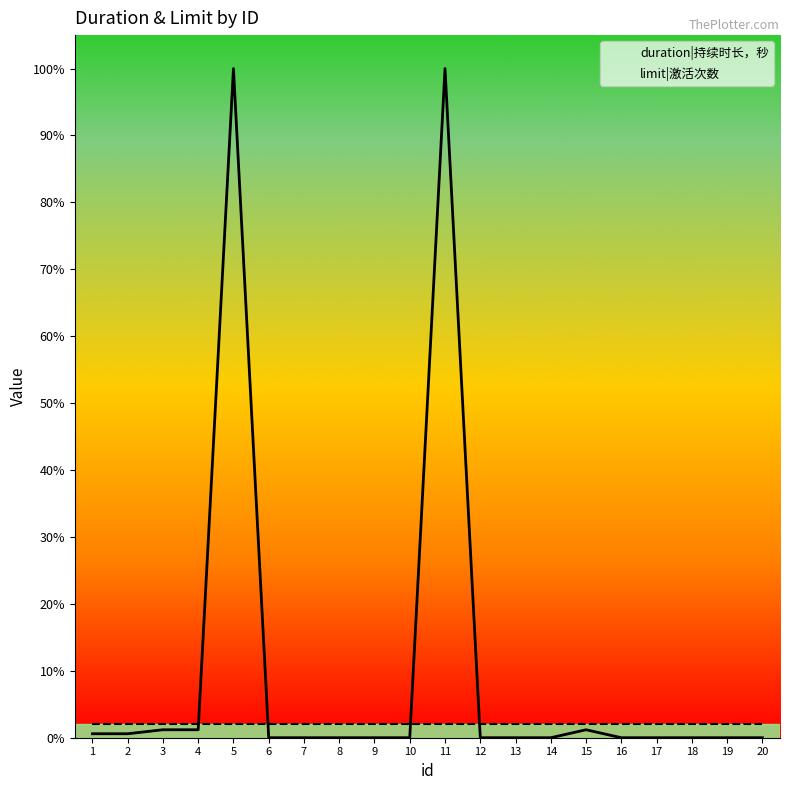

Rank the series at 12 from lowest to highest value.

duration|持续时长，秒, limit|激活次数